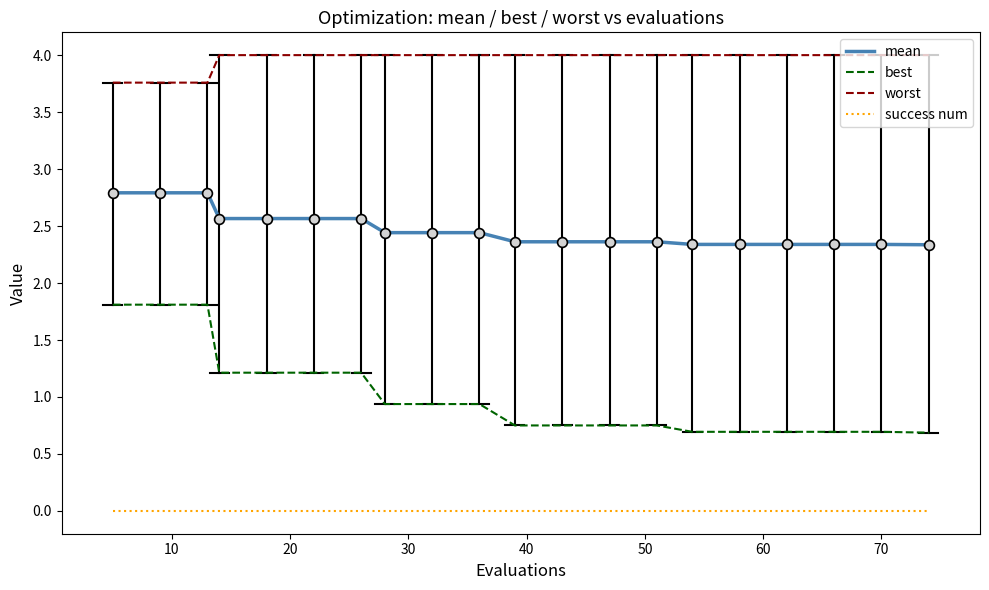

What are all the series names shown in the legend?

mean, best, worst, success num